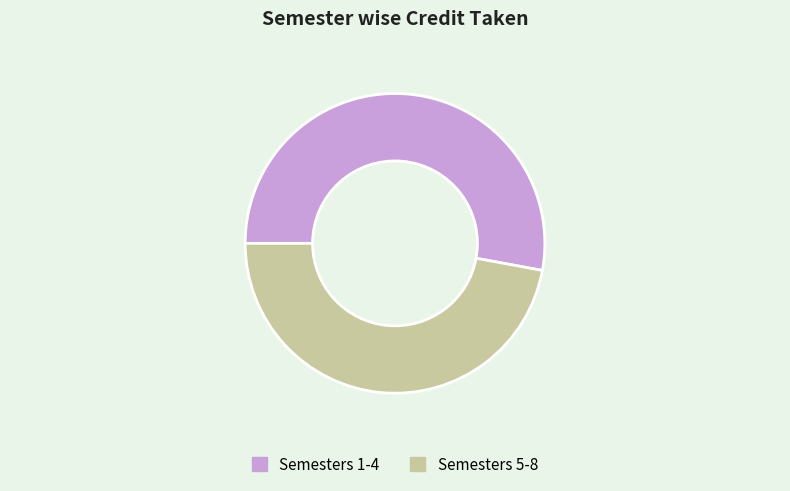

Is the sum of Semester 5 and Semester 3 greater than half?

No